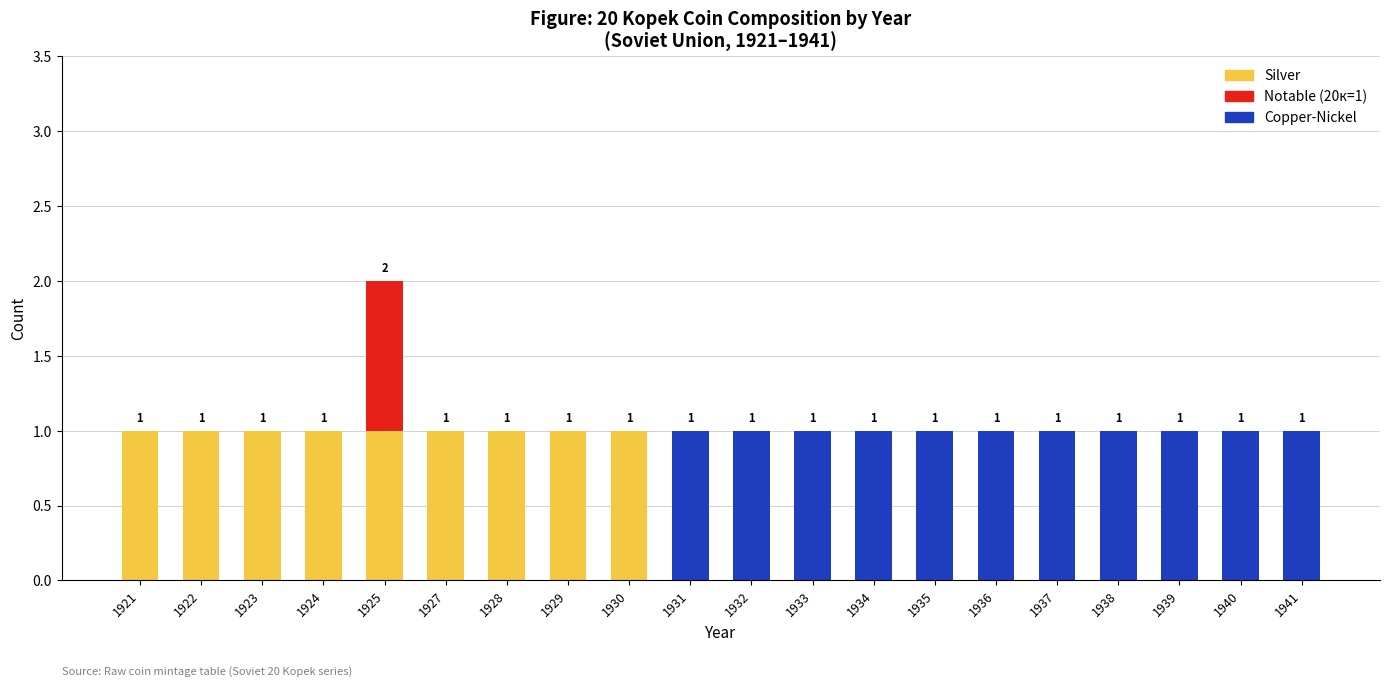

True or false: Silver has a value of 0 at 1935.

True